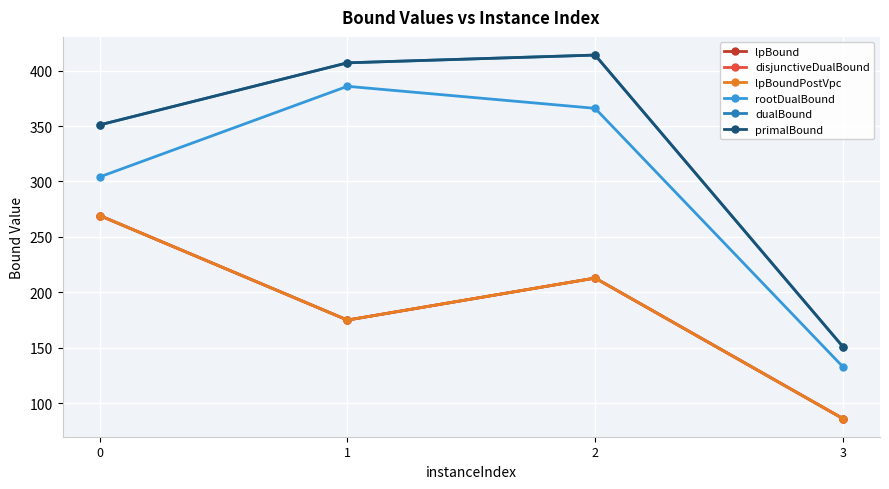

Where does the primalBound series first go above 407?

2